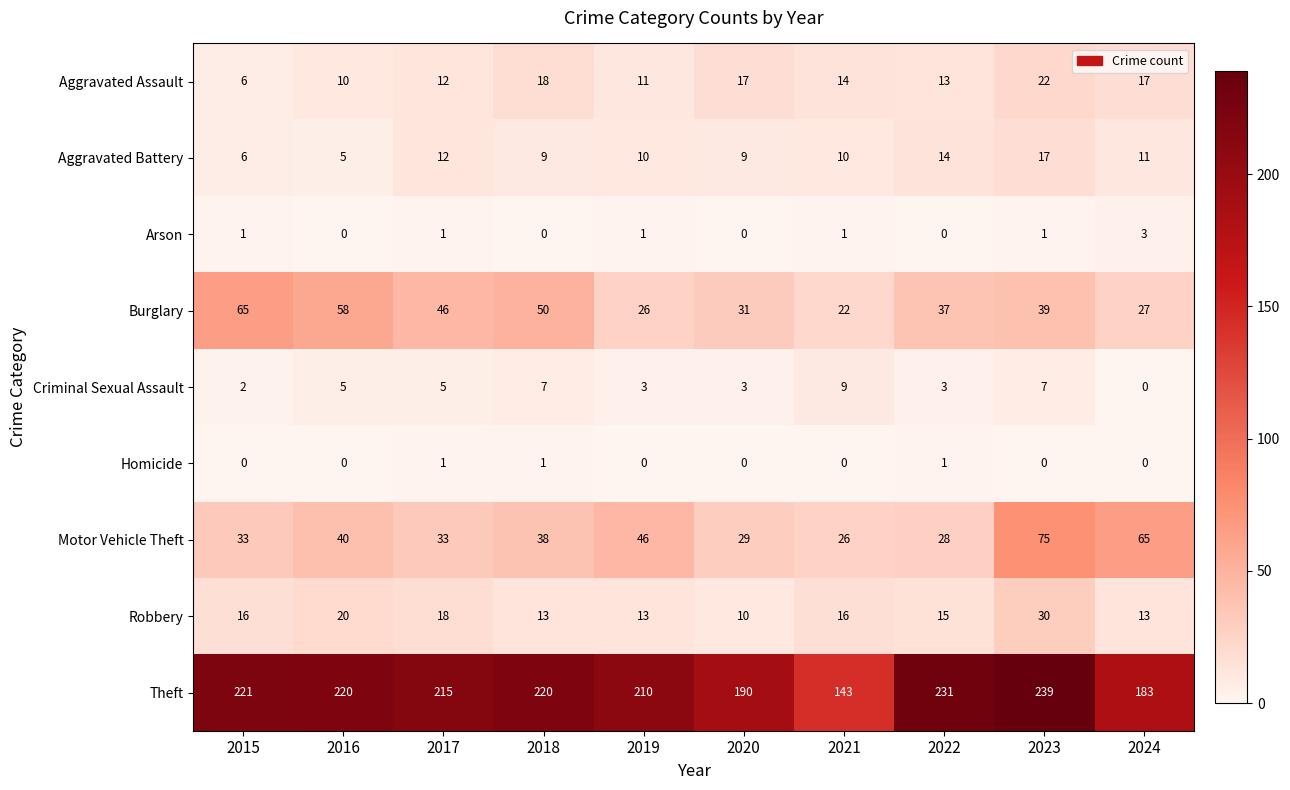

Between 2023 and 2024, which series saw the biggest shift?

Theft